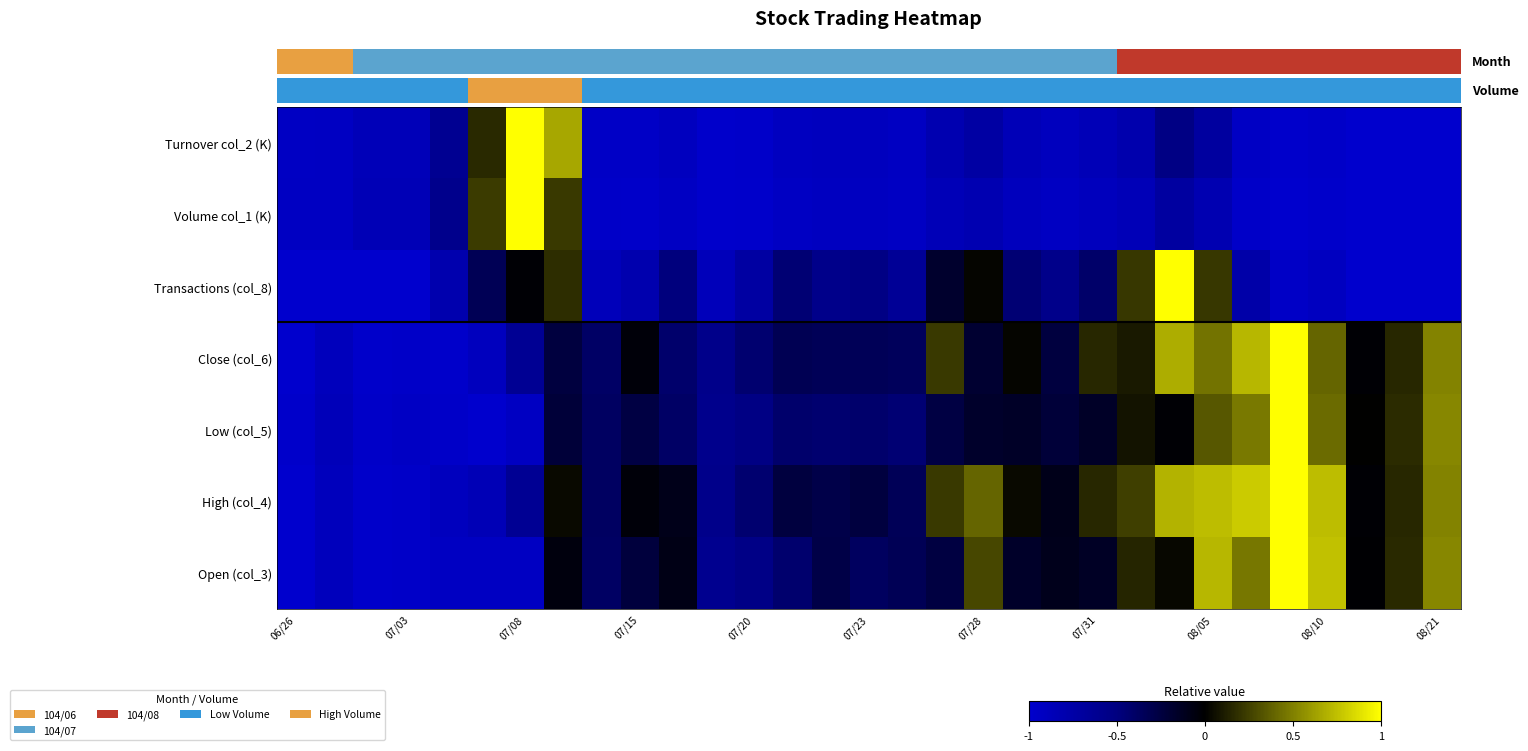

At which category does the chart reach its peak across all series?

26